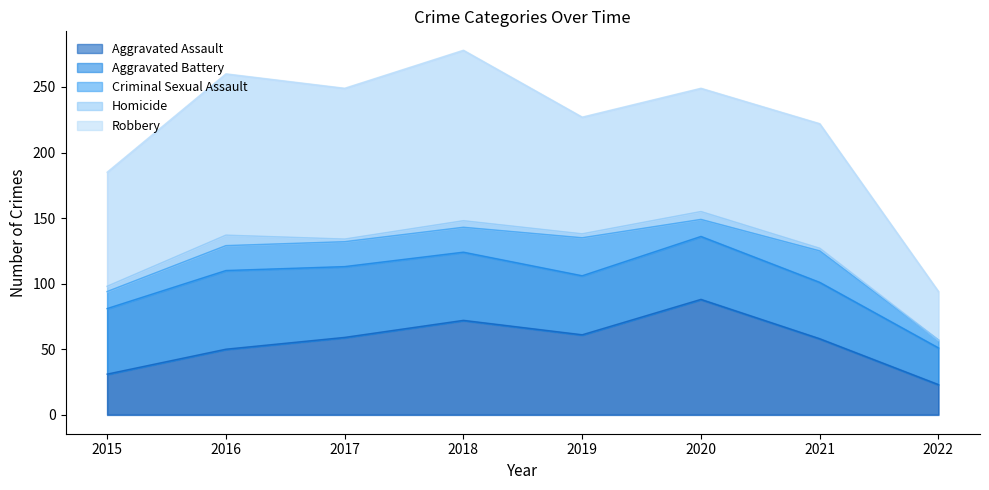

Read the Homicide value at 2021.

2